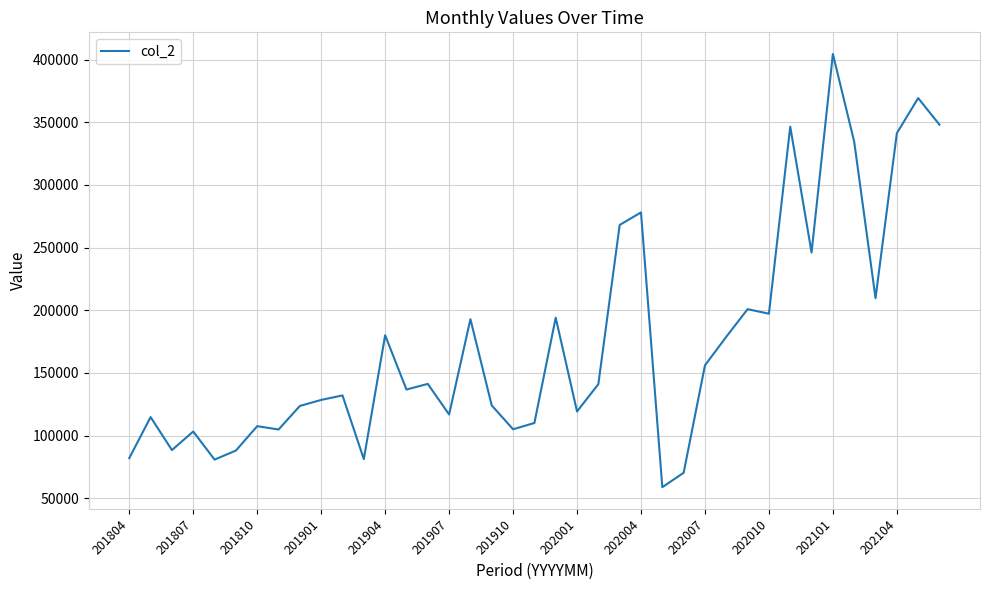

How many lines are shown in the chart?

1